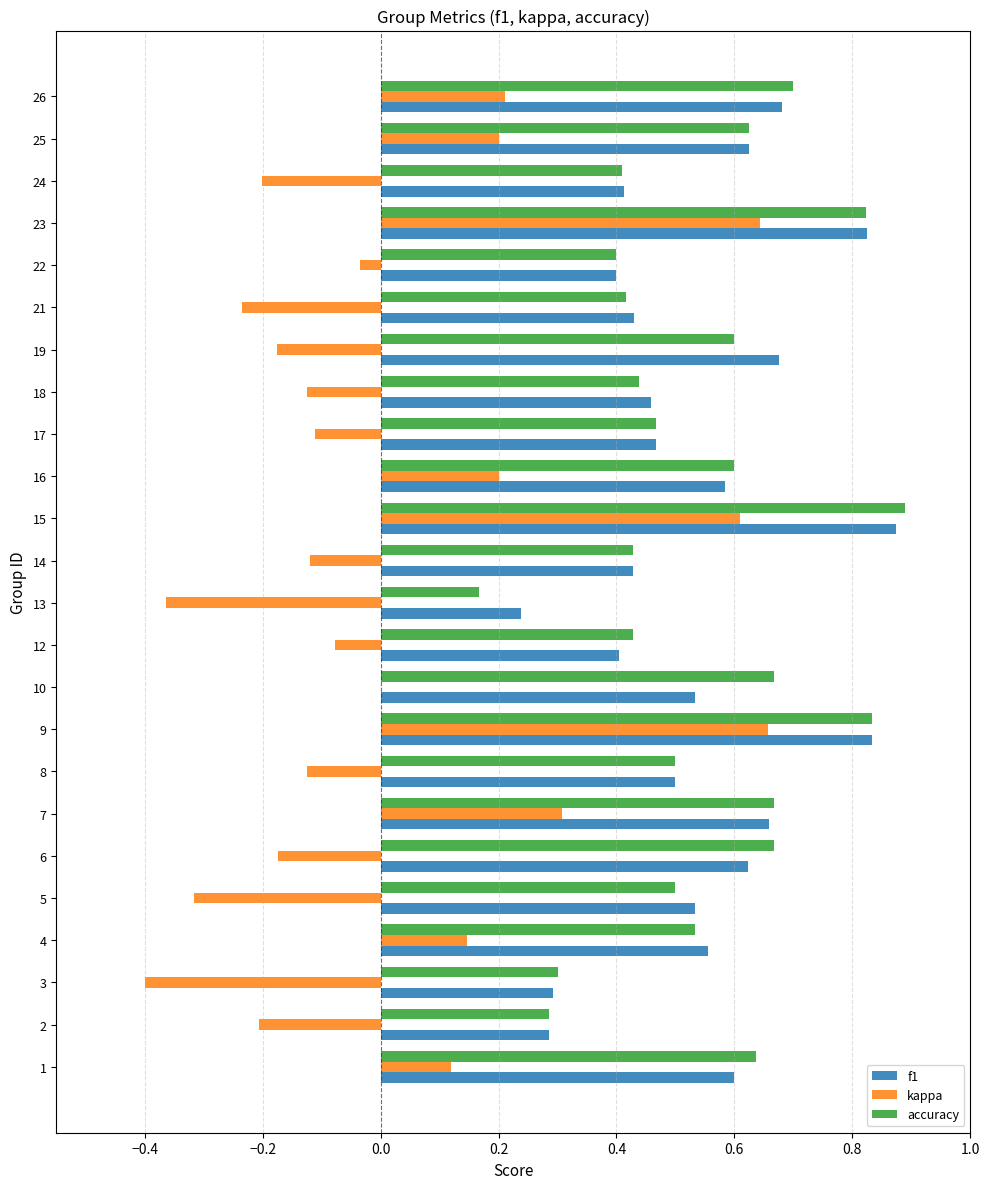

What is the sum of all f1 values?

12.9